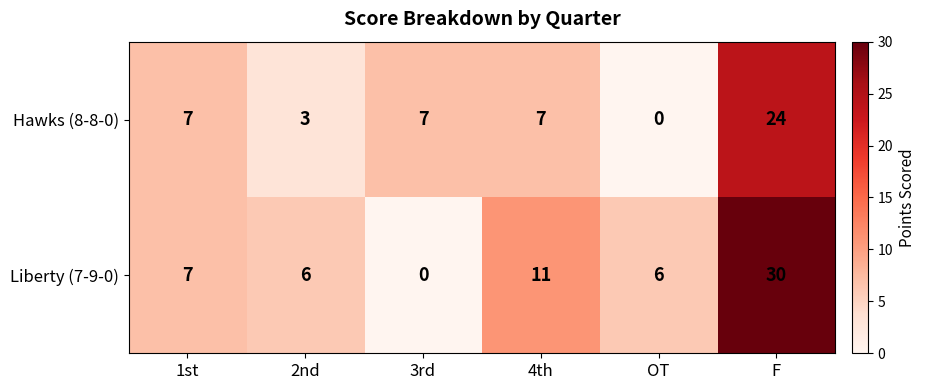

Rank the series by their average value, from highest to lowest.

Liberty (7-9-0), Hawks (8-8-0)